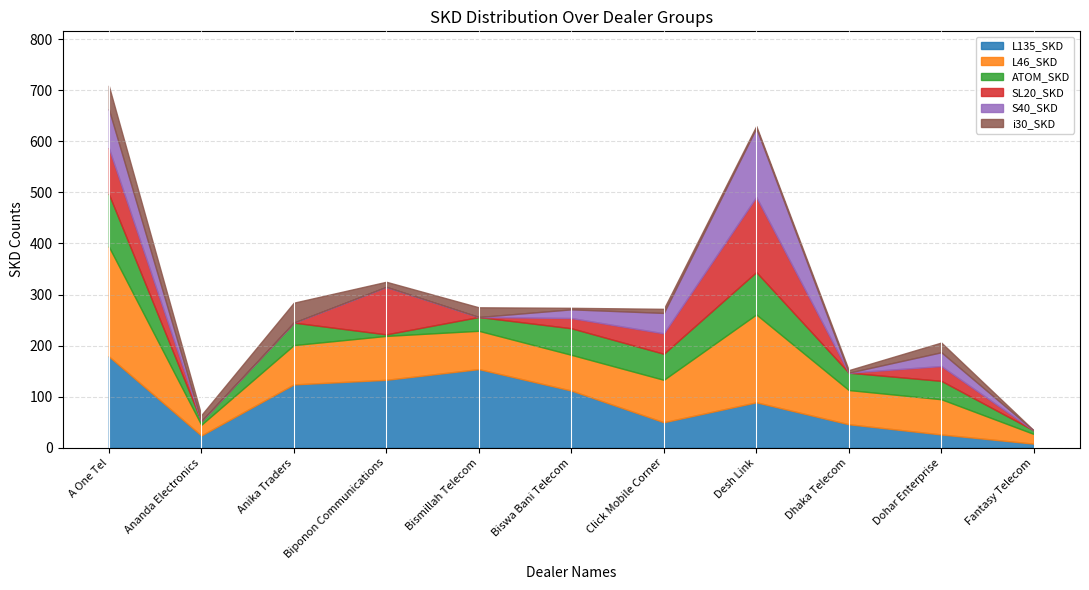

Is the value of L135_SKD at A One Tel greater than the value of S40_SKD at Desh Link?

Yes